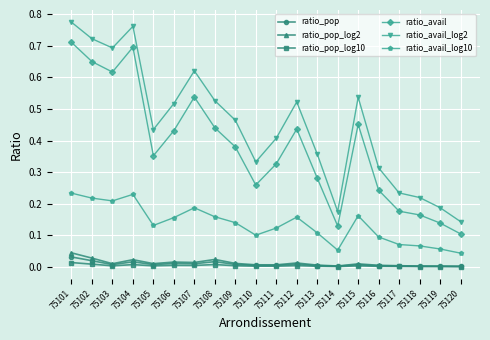

Is the value of ratio_avail_log2 at 75116 greater than the value of ratio_avail_log10 at 75118?

Yes